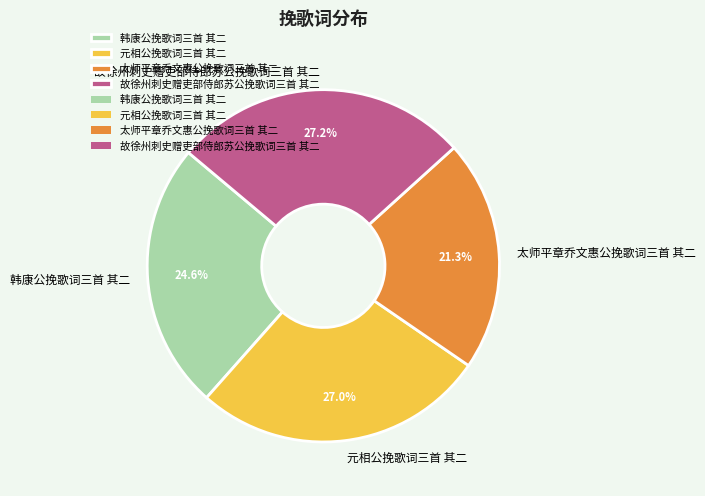

To the nearest percent, what is the combined percentage of 韩康公挽歌词三首 其二 and 元相公挽歌词三首 其二?

52%